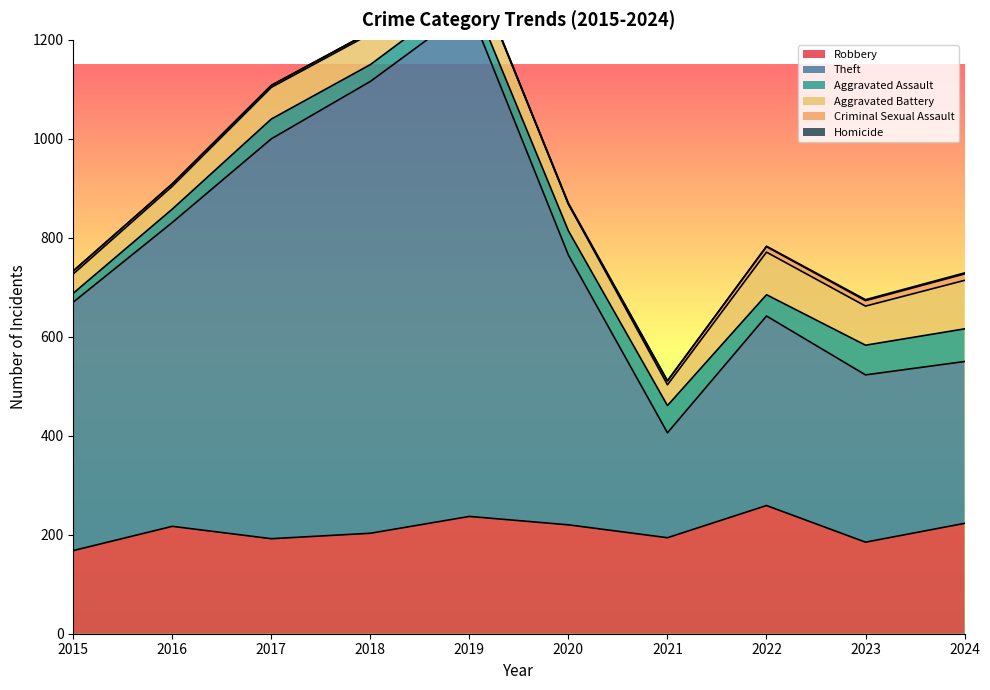

Reading left to right, list all the values displayed in this chart.

Robbery: 168	217	192	203	237	220	194	259	185	223
Theft: 502	614	808	913	1026	545	212	383	338	327
Aggravated Assault: 18	27	40	34	36	49	55	43	60	66
Aggravated Battery: 39	46	64	62	62	54	42	86	79	98
Criminal Sexual Assault: 6	5	4	4	2	0	8	11	11	13
Homicide: 0	0	0	0	0	2	0	1	2	2